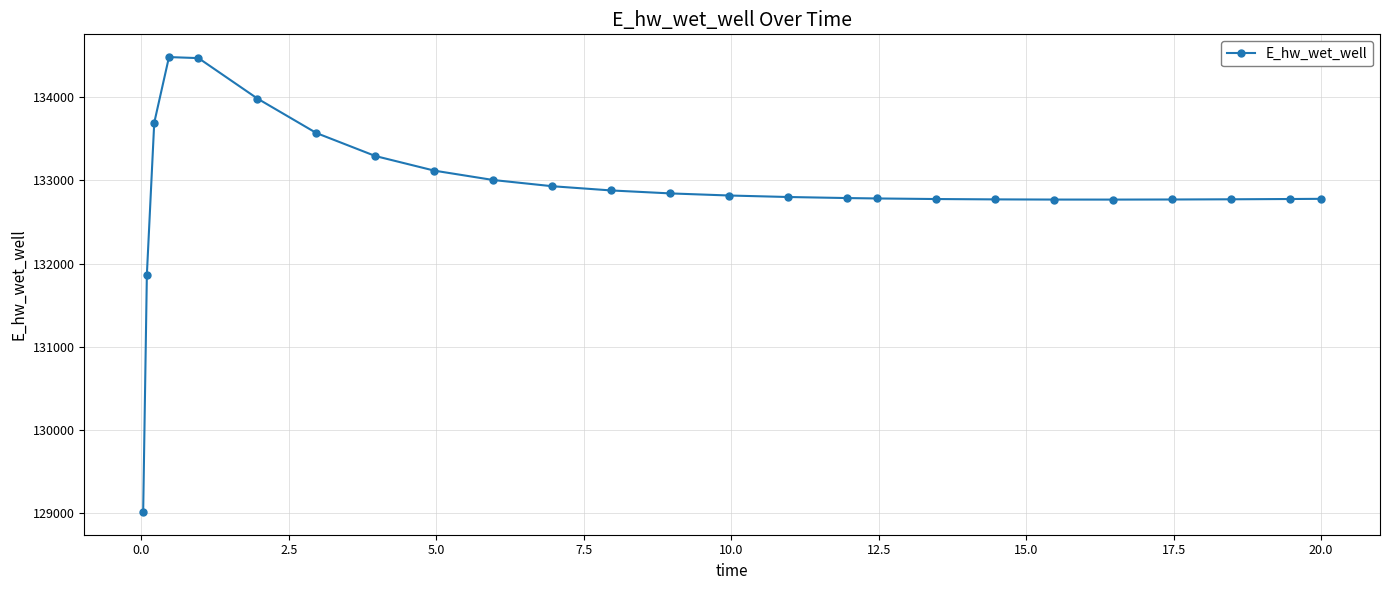

True or false: there are more than 0 points higher than both neighbors.

True